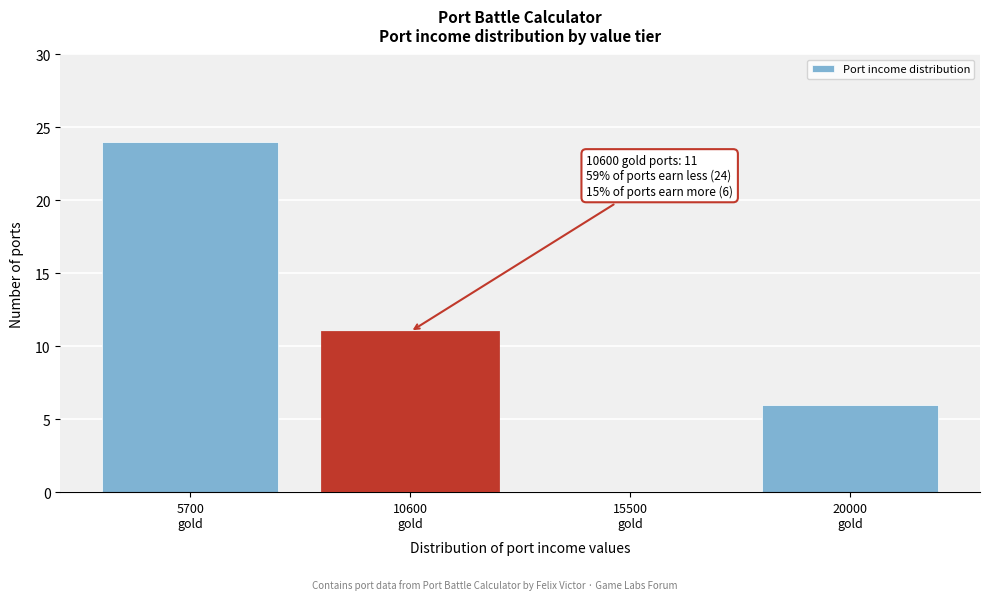

What is the greatest value displayed?

24